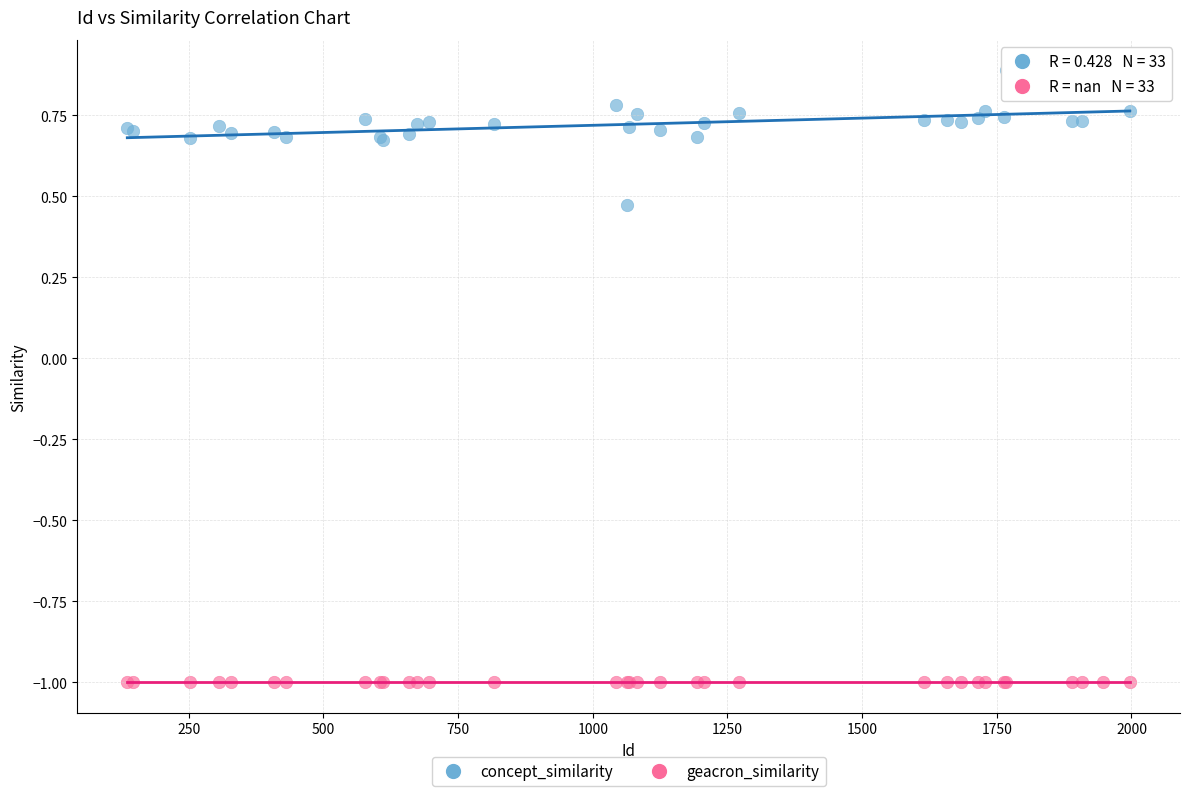

Which series reaches the minimum Y coordinate?

geacron_similarity